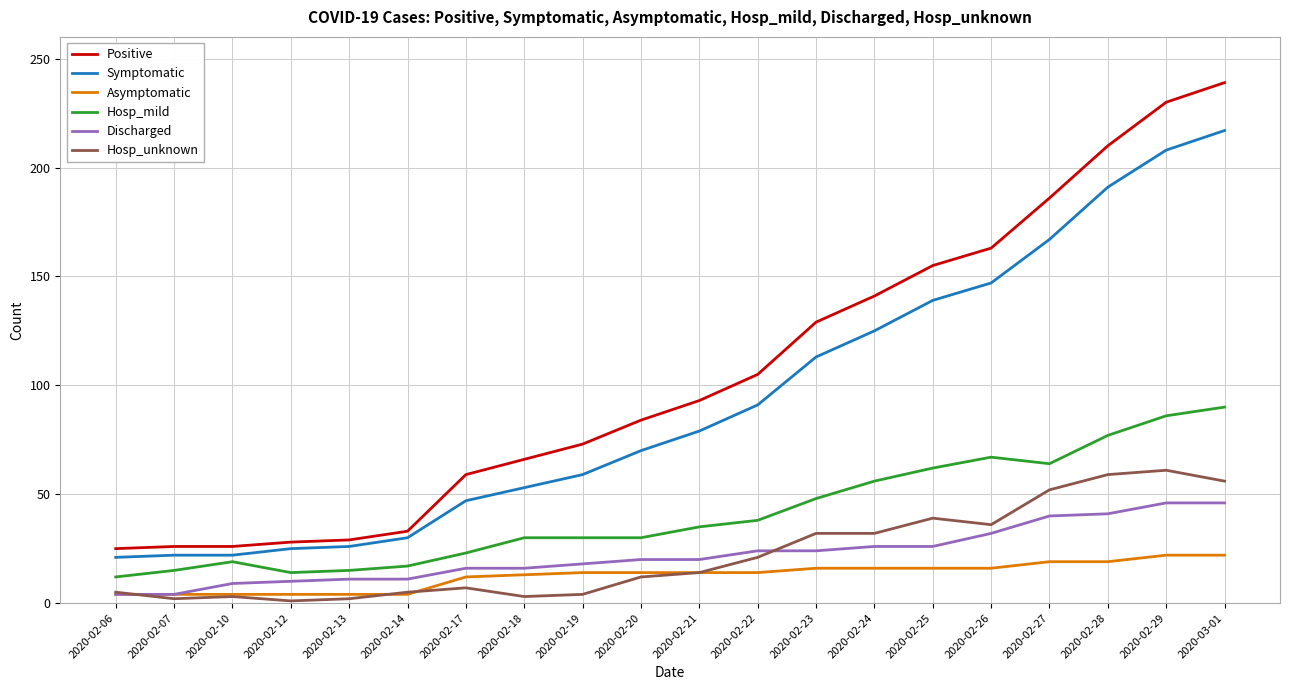

What is the difference between the maximum and minimum values in the Asymptomatic series?

18